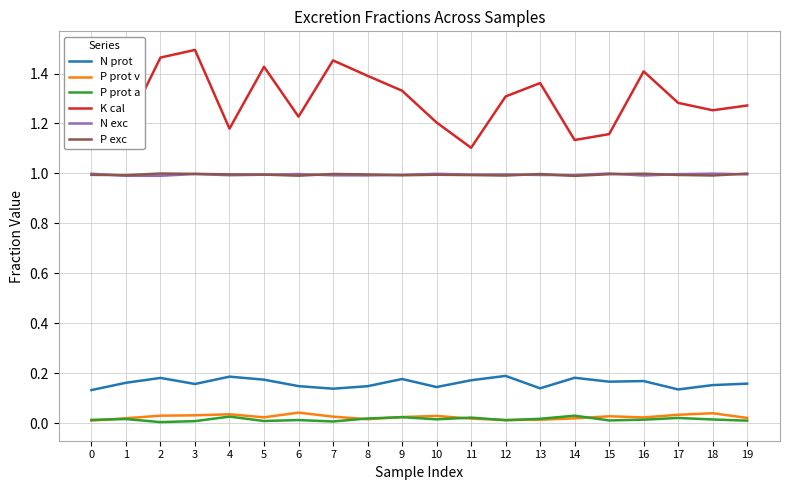

What is the maximum value for P exc?

1.0